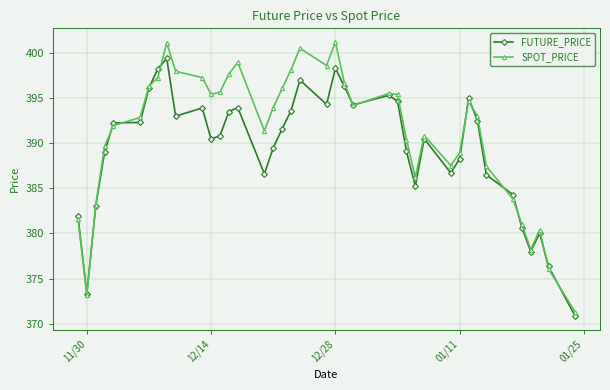

What is the minimum value shown in the chart?

370.9